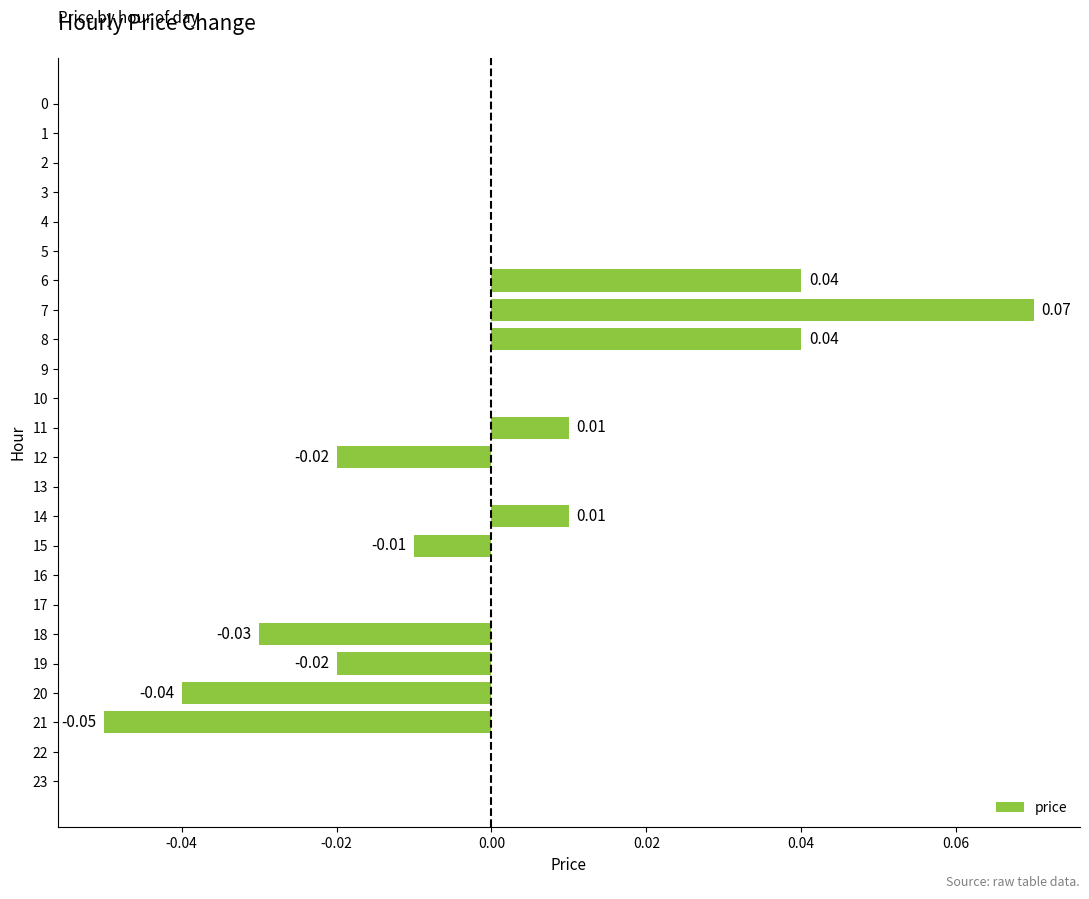

Between 19 and 15, which is larger?

15